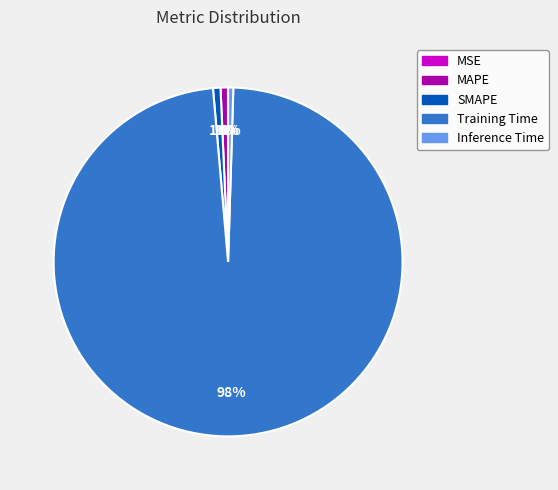

Between Inference Time and Training Time, which is larger?

Training Time